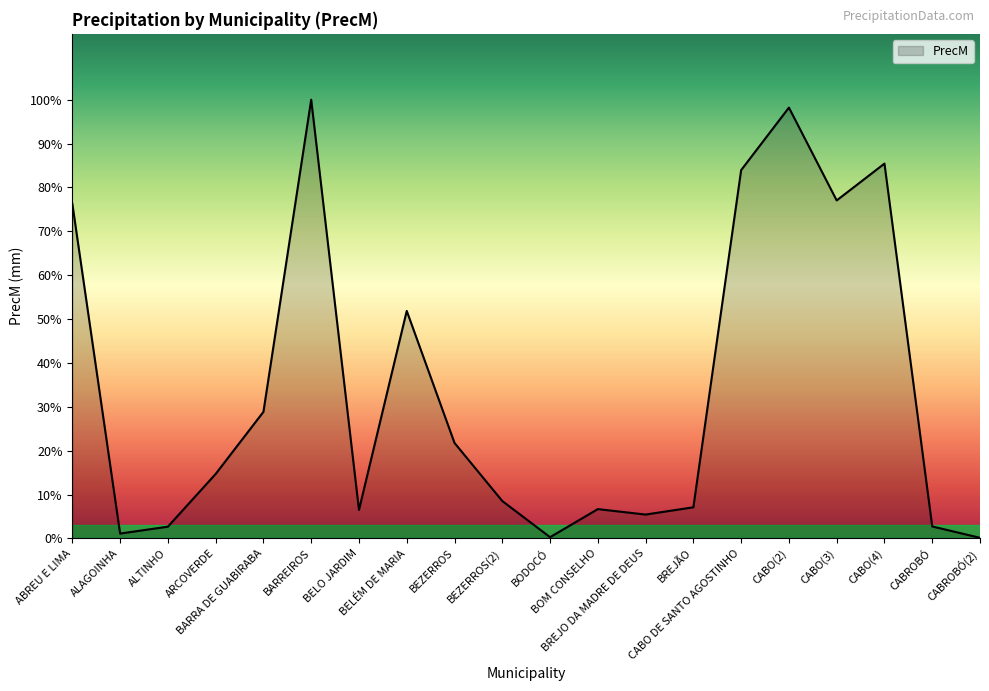

Is this an area chart (filled region under the line)?

Yes